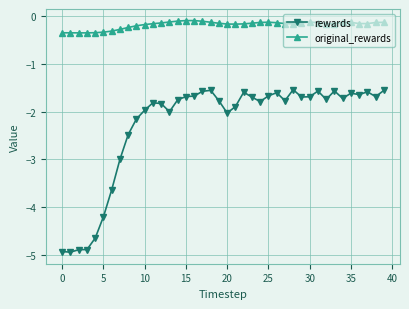

What is the smallest value displayed?

-4.9